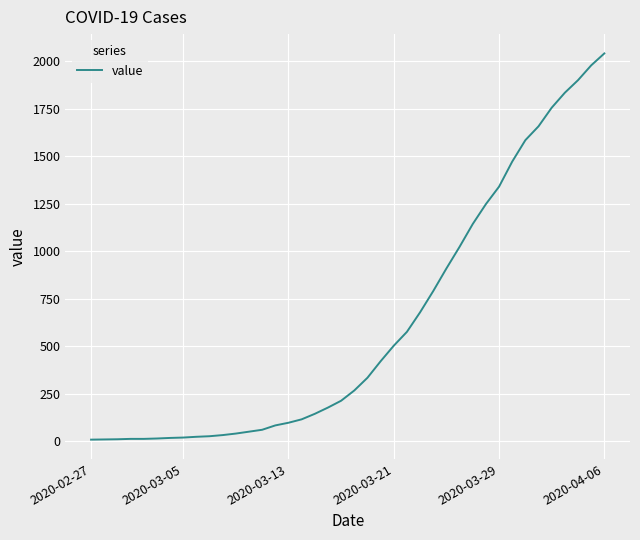

What is the minimum value shown in the chart?

7